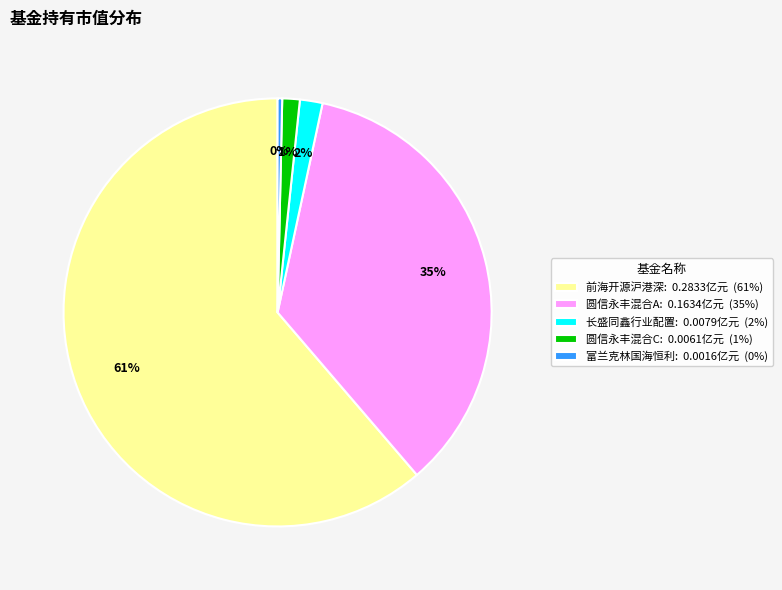

How many segments does this pie chart have?

5